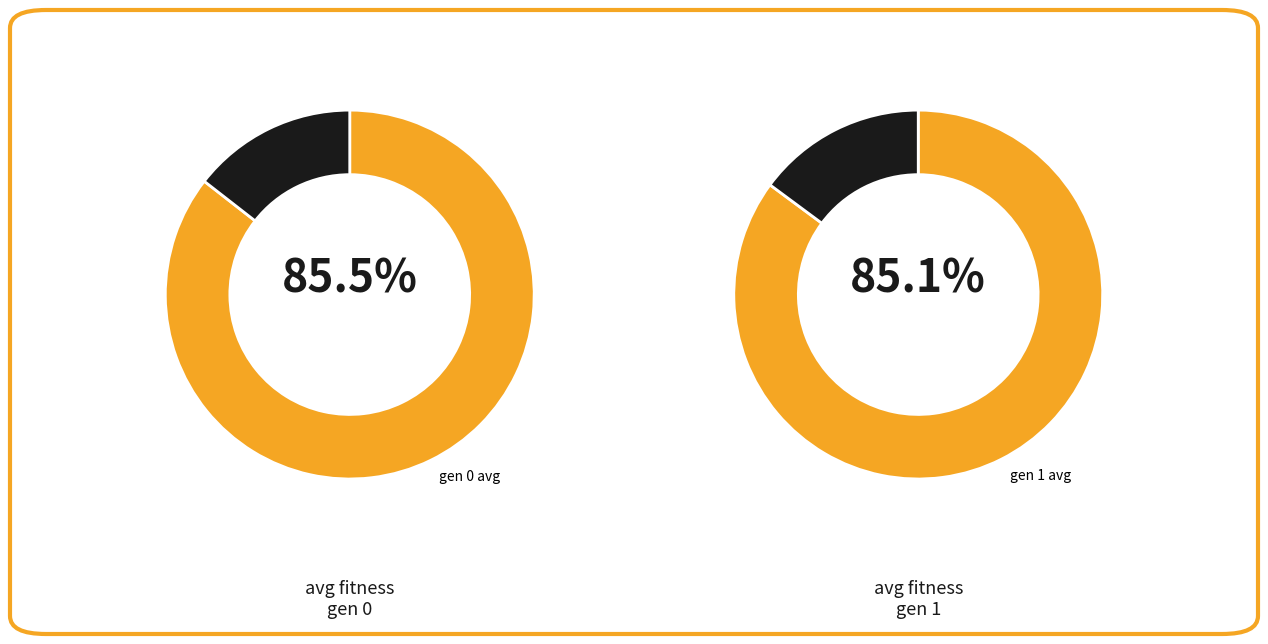

Which series changed the most between gen 0 and gen 1?

avg